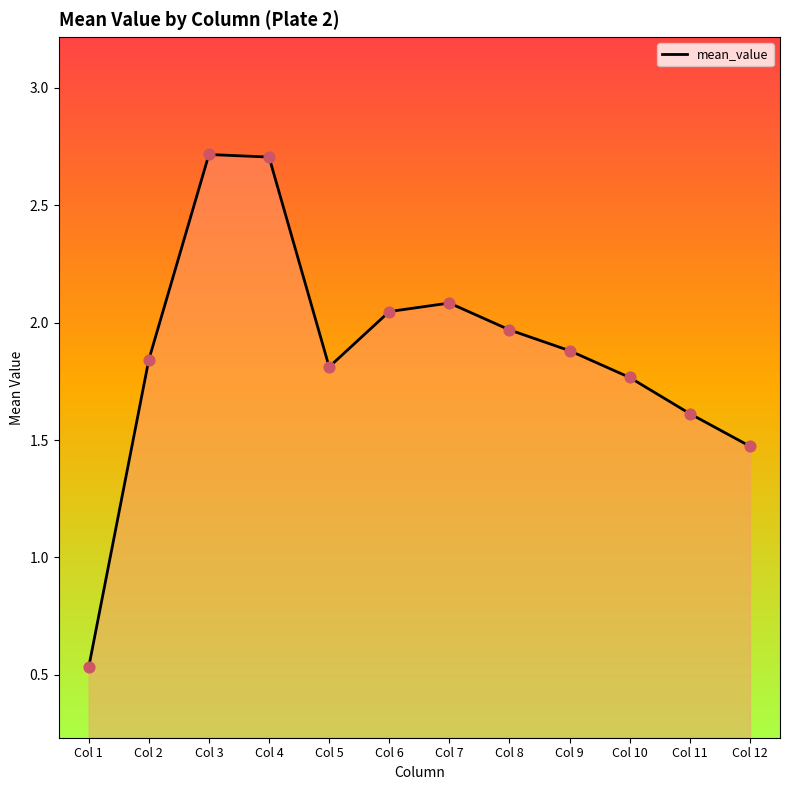

Which has a higher value, Col 6 or Col 1?

Col 6